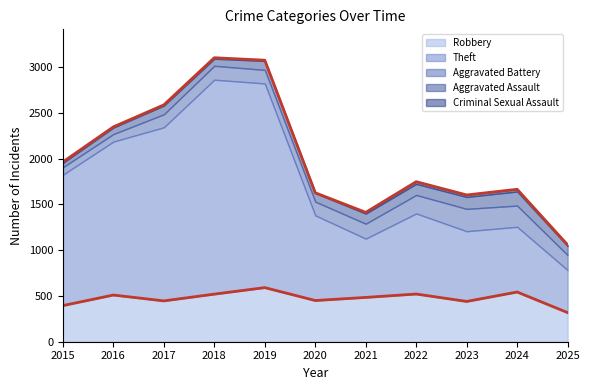

Reading left to right, what are all the values shown in this chart?

Robbery: 395	510	446	520	591	450	484	521	440	543	318
Theft: 1429	1676	1896	2342	2230	930	642	880	767	712	464
Aggravated Battery: 82	82	142	152	148	150	163	202	244	232	164
Aggravated Assault: 46	71	95	77	98	94	110	121	130	154	99
Criminal Sexual Assault: 12	8	8	11	8	3	14	24	22	24	13